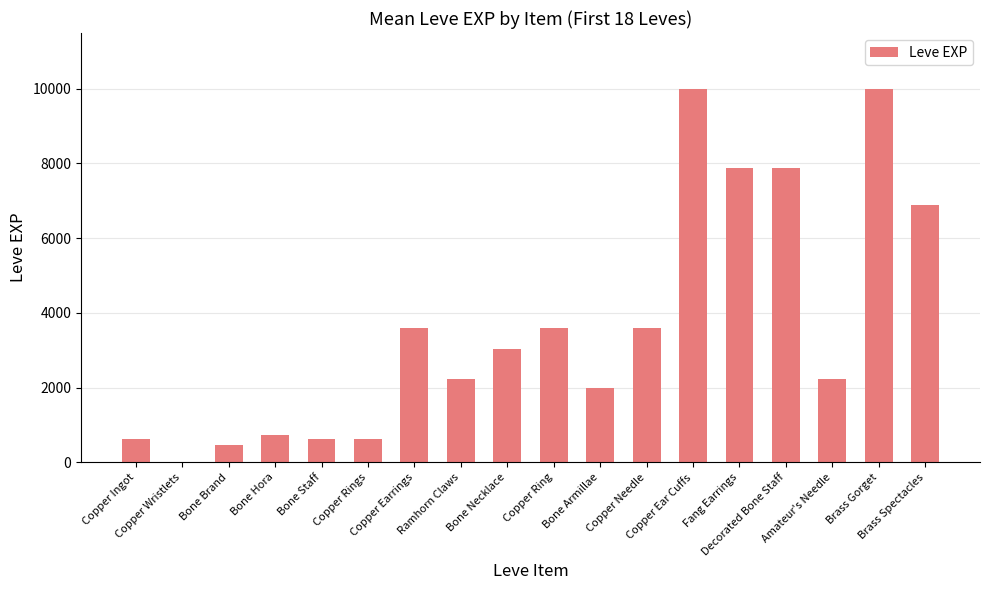

What is the greatest value displayed?

9990